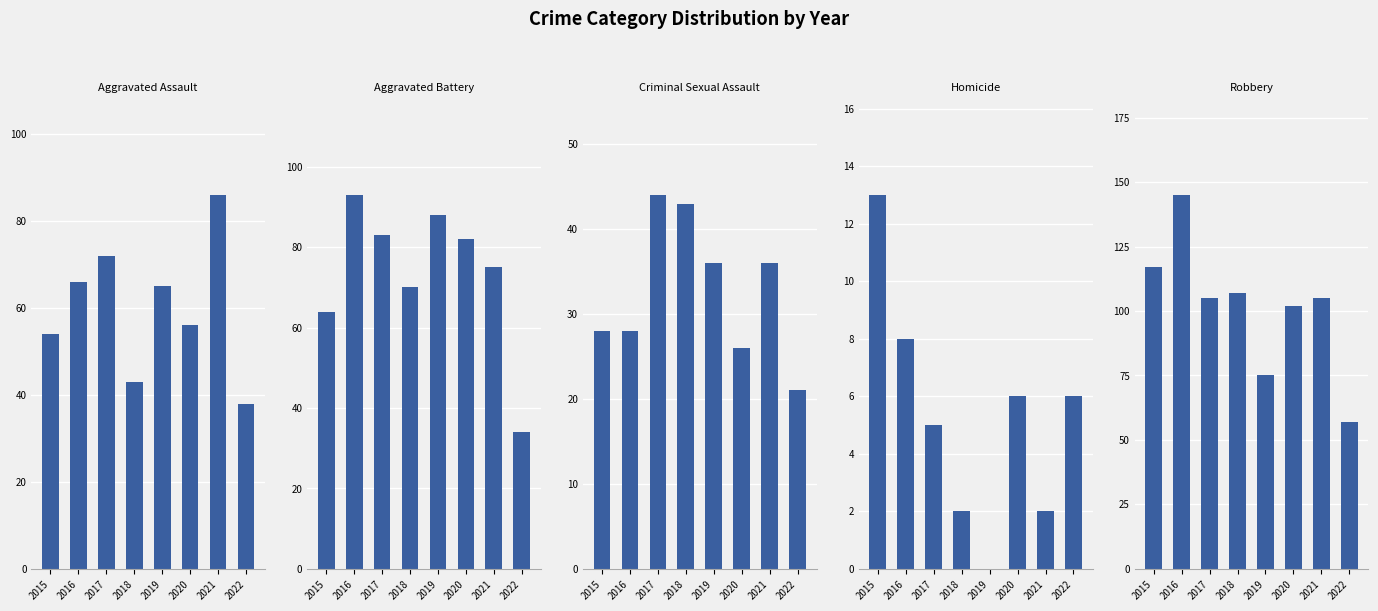

What is the difference between the maximum and minimum values in the Aggravated Battery series?

59